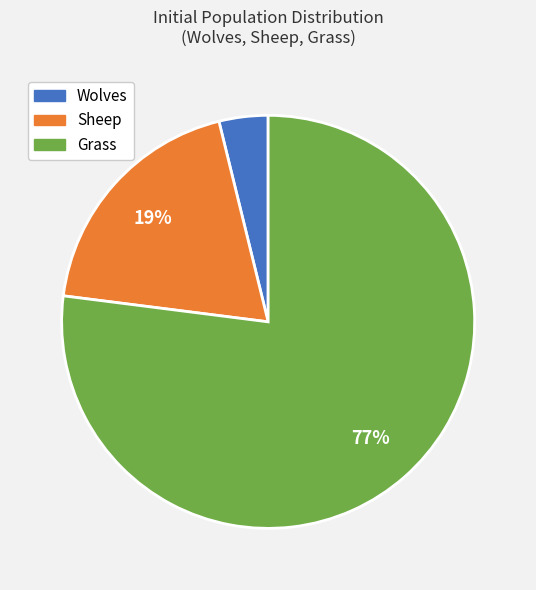

How many slices are in this pie chart?

3